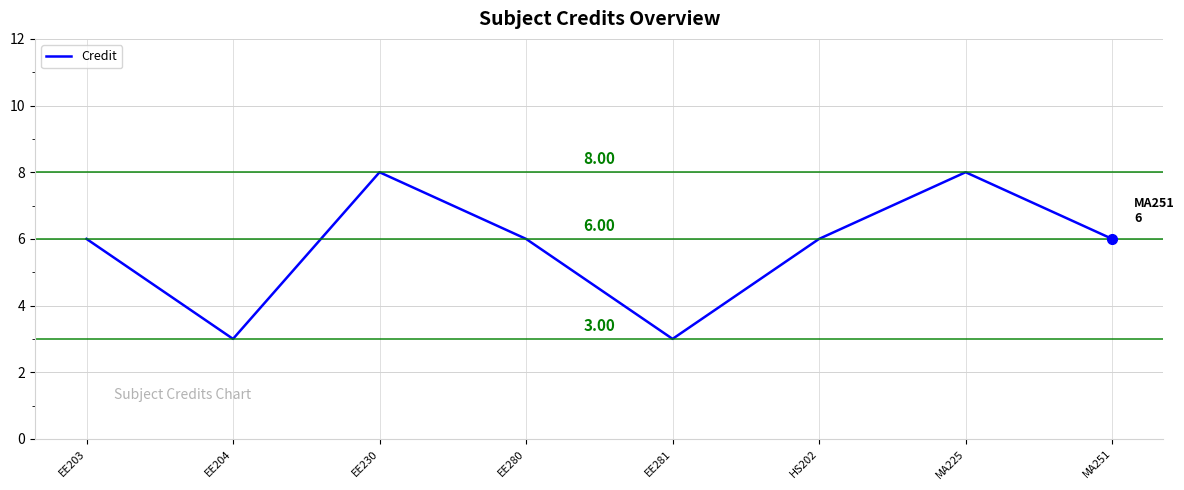

Between EE204 and EE203, which is larger?

EE203